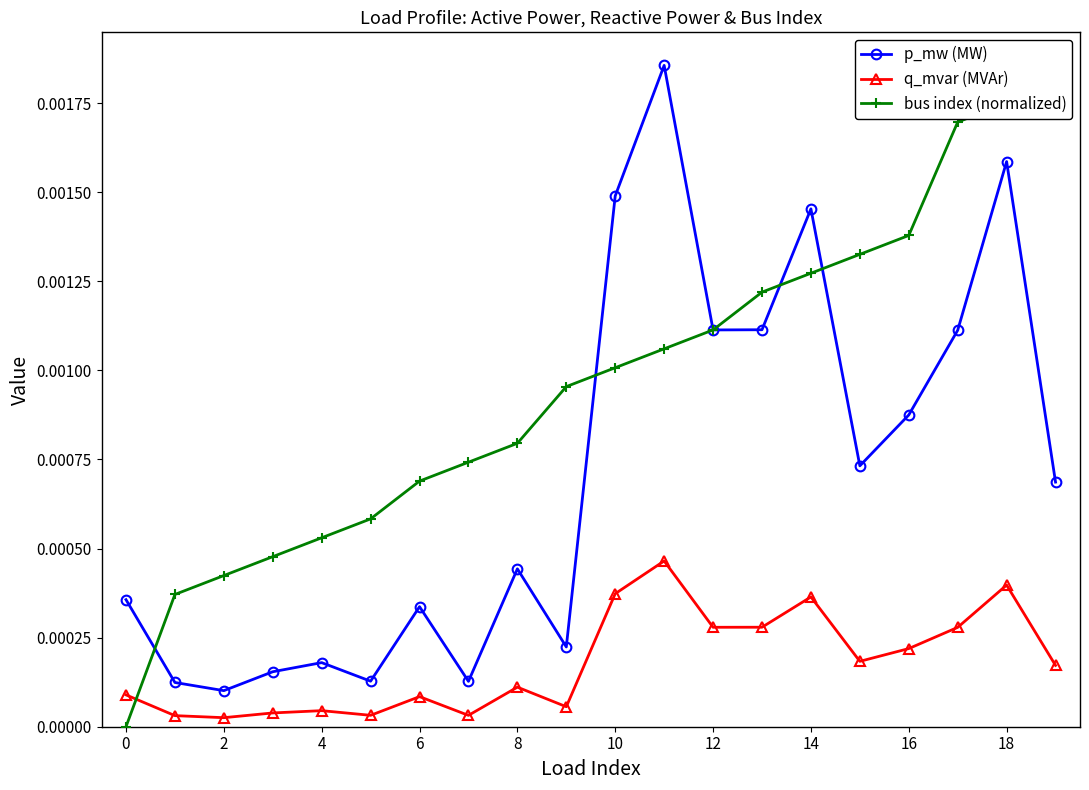

True or false: q_mvar (MVAr) has a value of 0.0 at 19.

True